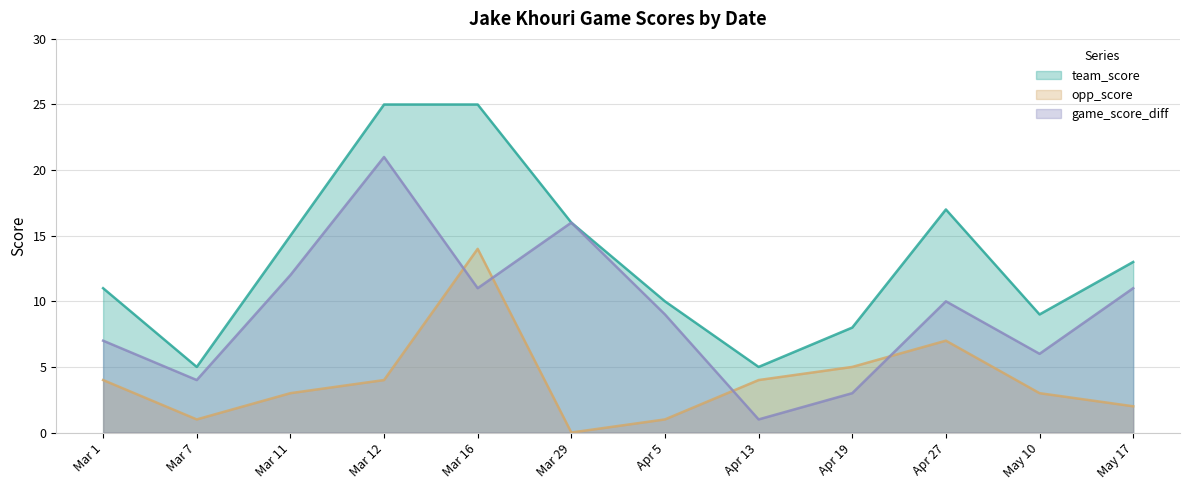

Rank the categories by game_score_diff value from lowest to highest.

Apr 13, Apr 19, Mar 7, May 10, Mar 1, Apr 5, Apr 27, Mar 16, May 17, Mar 11, Mar 29, Mar 12